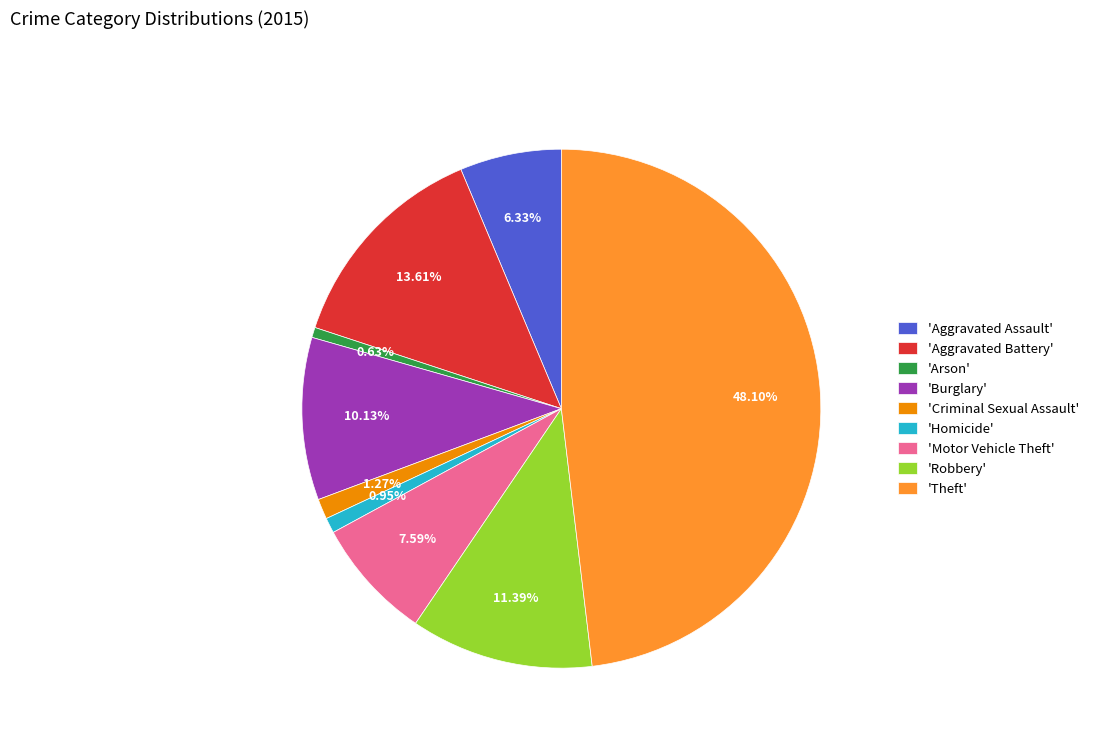

Which category has the biggest portion of the pie?

'Theft'